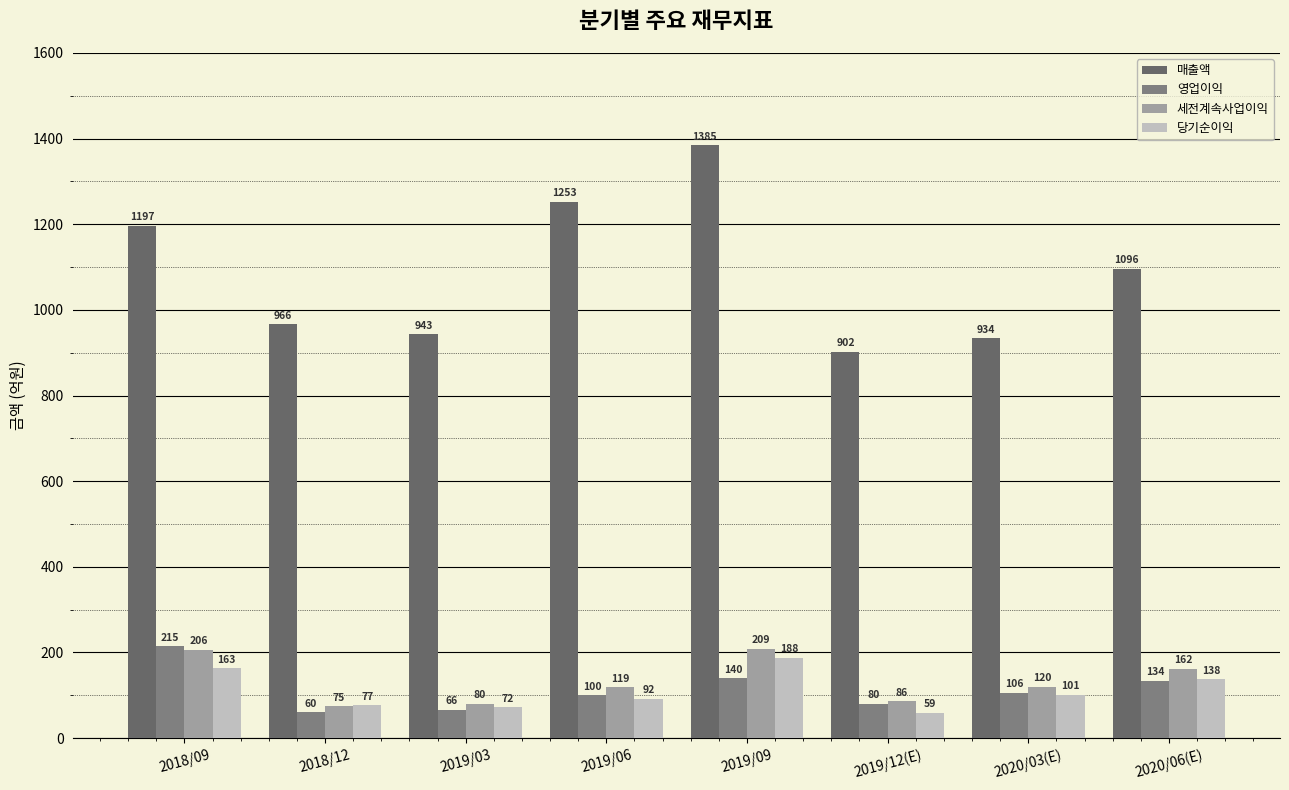

How many values in the 영업이익 series are below 106?

4